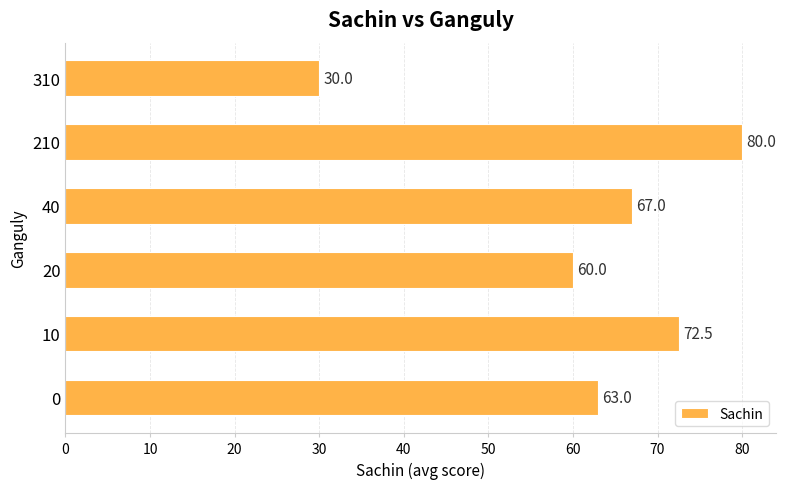

List the labels in order of value, smallest first.

310, 20, 0, 40, 10, 210